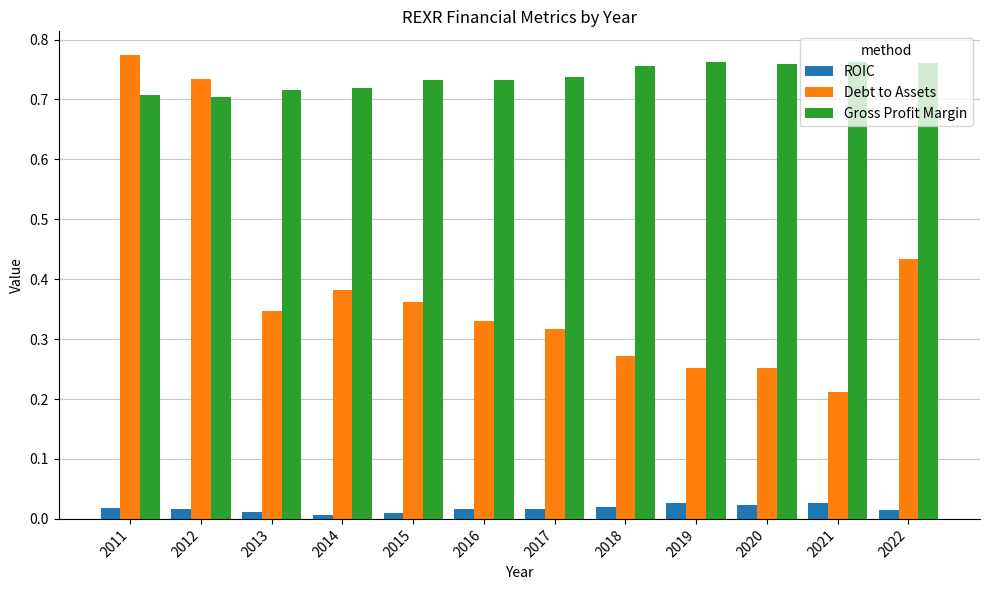

Which series has the largest range (max minus min)?

Debt to Assets